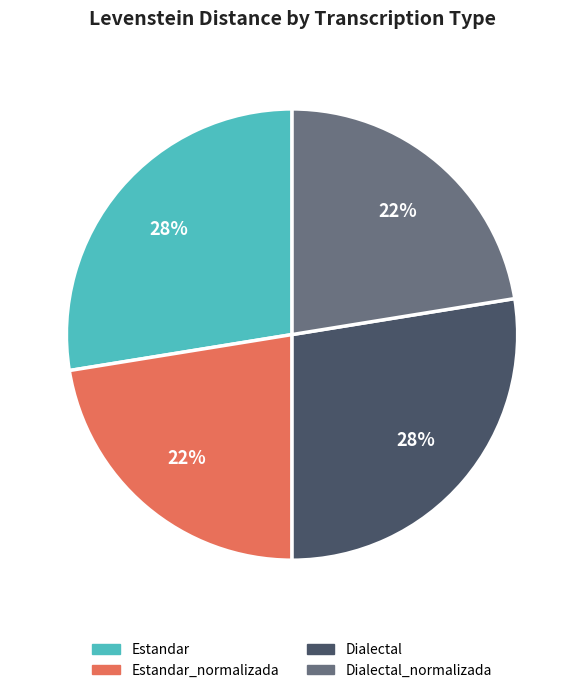

To the nearest percent, what is the average slice percentage?

25%